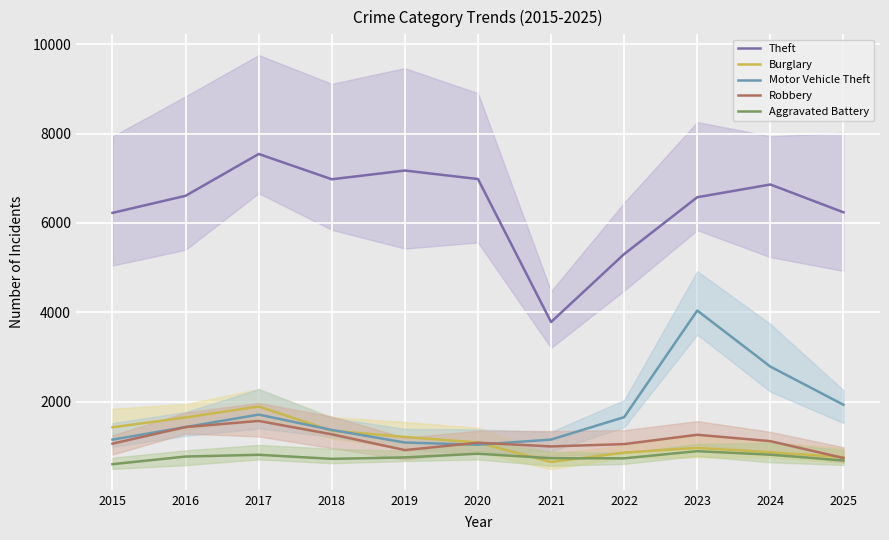

Which series has the largest range (max minus min)?

Theft